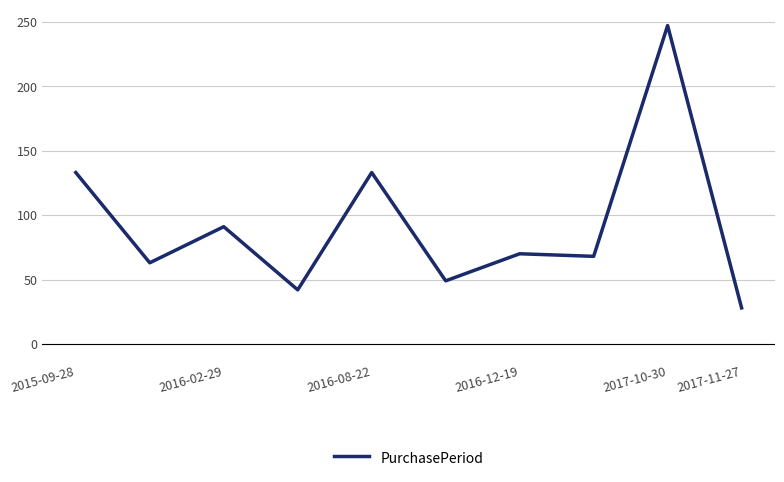

What is the minimum value shown in the chart?

28